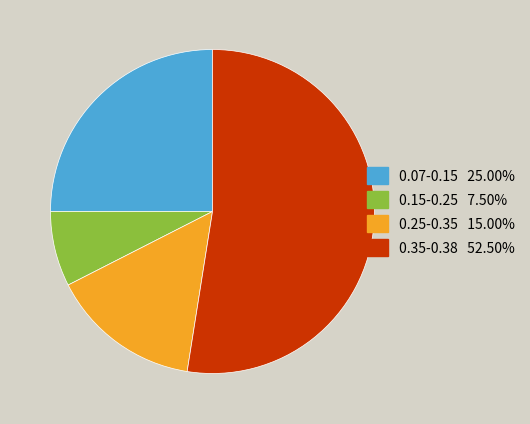

Does any single category account for the majority?

Yes